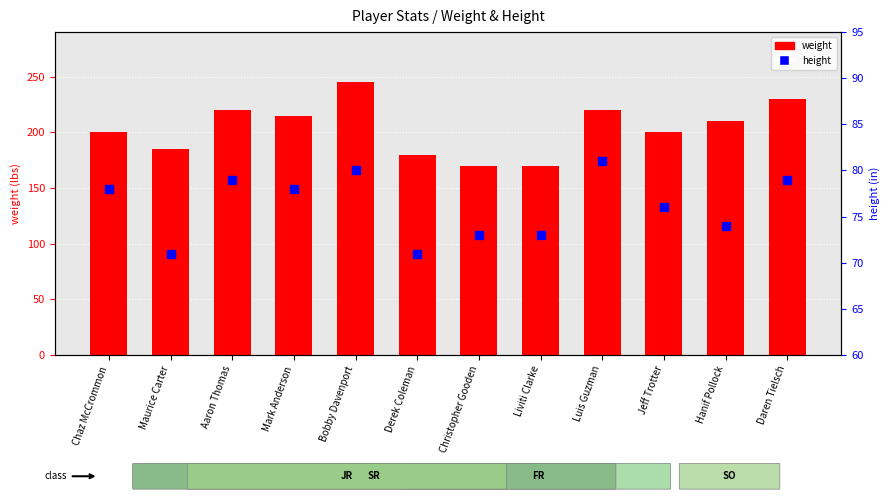

Rank the series by their average value, from highest to lowest.

weight, height